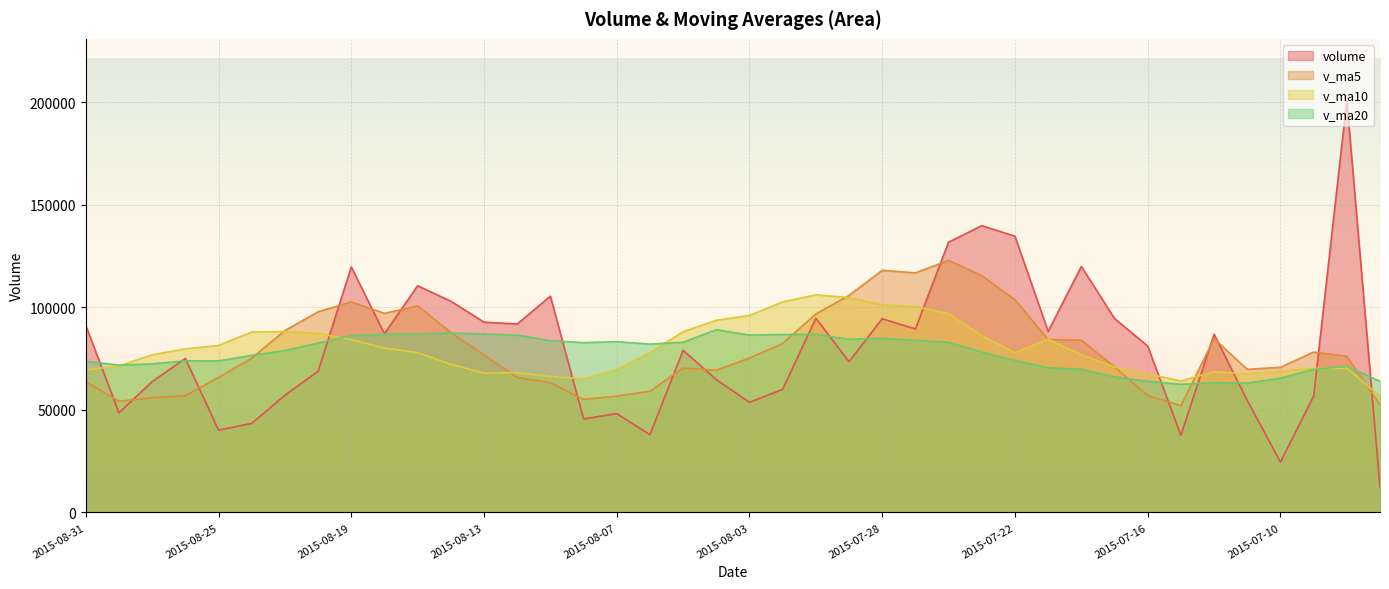

Where does the v_ma10 series first go above 77960?

2015-08-26